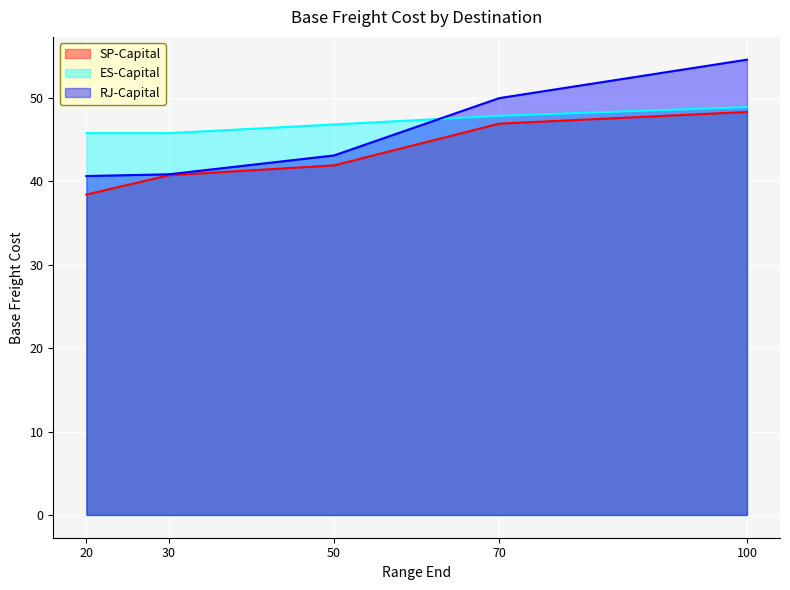

What are all the series names shown in the legend?

SP-Capital, ES-Capital, RJ-Capital